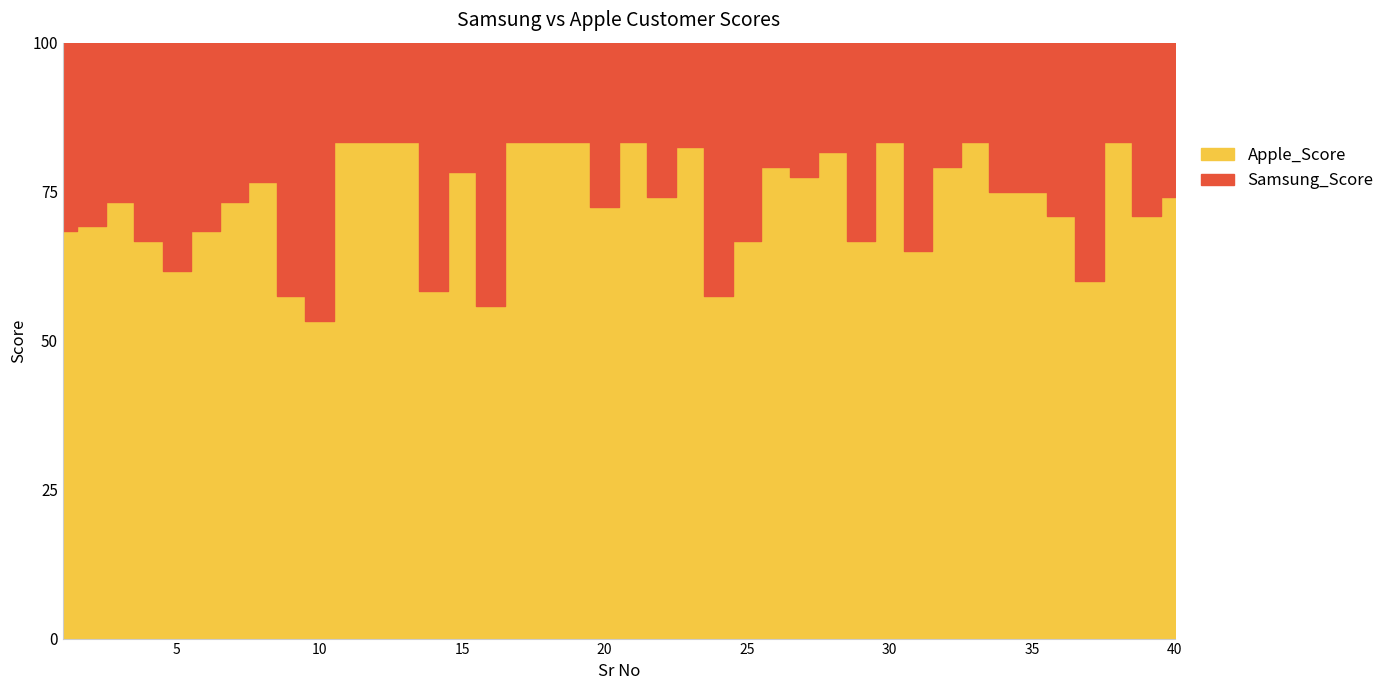

What is the value of the Apple_Score point at the 3rd from the left?

88